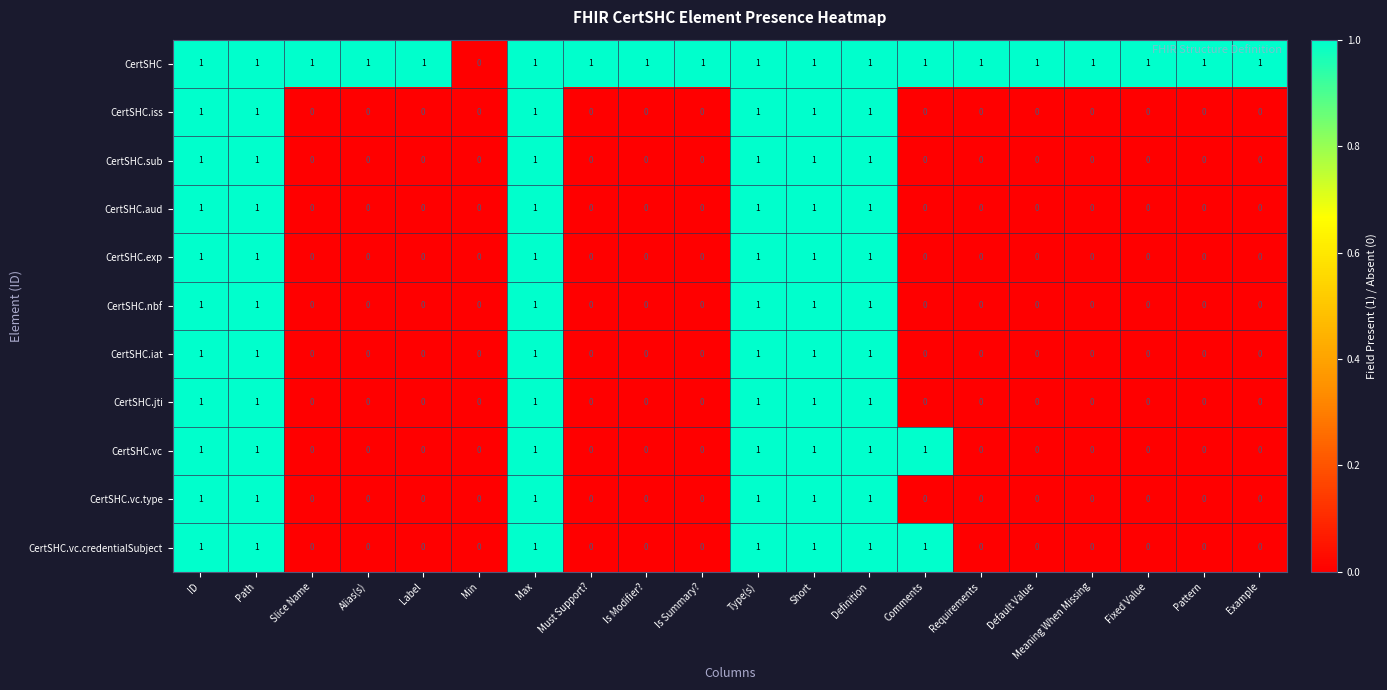

The CertSHC.jti series shows -1 at Fixed Value. True or false?

False